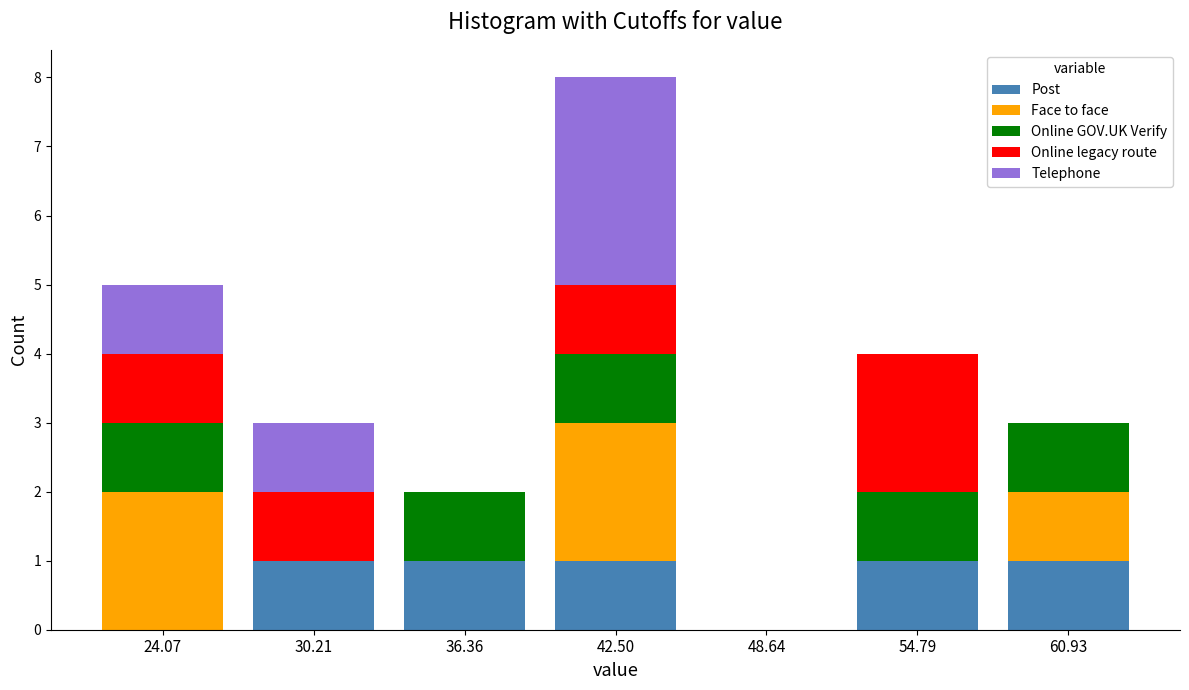

Reading left to right, transcribe this chart: for each stacked bar, give the range it covers on the x-axis and its total height. Neither the bar edges nor the heights are printed on the chart, so give them approximately, as read against the axes.

21 to 27: 5
27 to 33: 3
33 to 39: 2
39 to 46: 8
46 to 52: 0
52 to 58: 4
58 to 64: 3